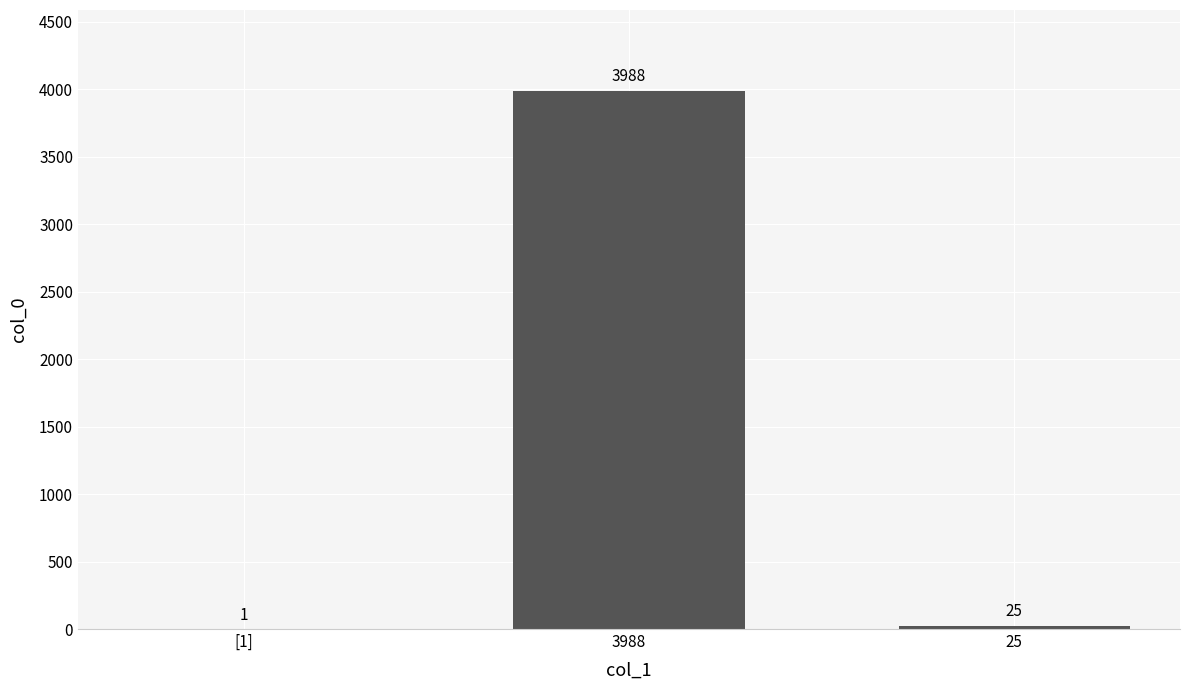

Count the number of categories in the chart.

3